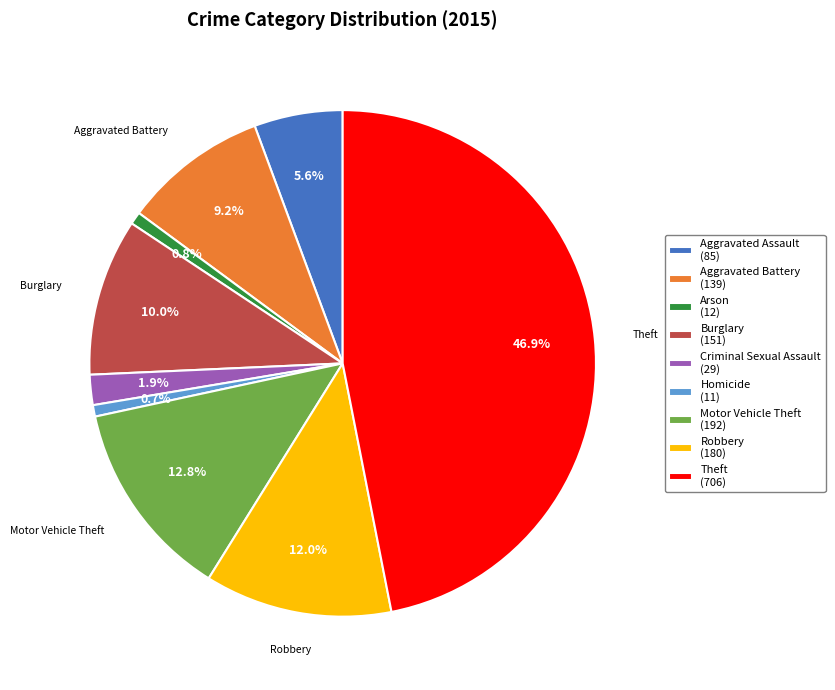

To the nearest percent, what is the difference between the Homicide and Robbery slice percentages?

11%